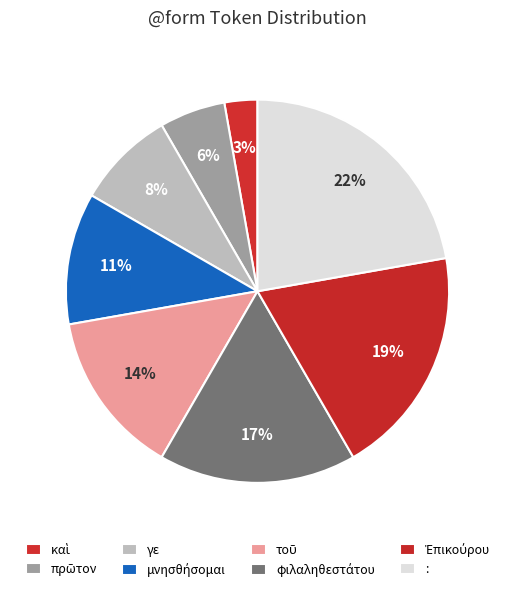

What is the change in value from καὶ to τοῦ?

+4